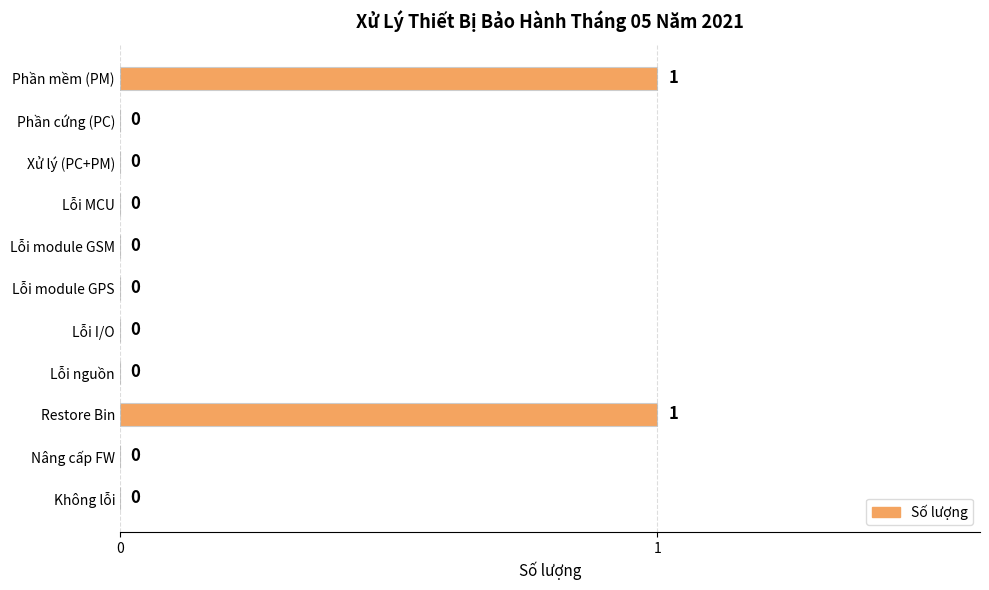

Is it true that the value at Nâng cấp FW is -1?

False